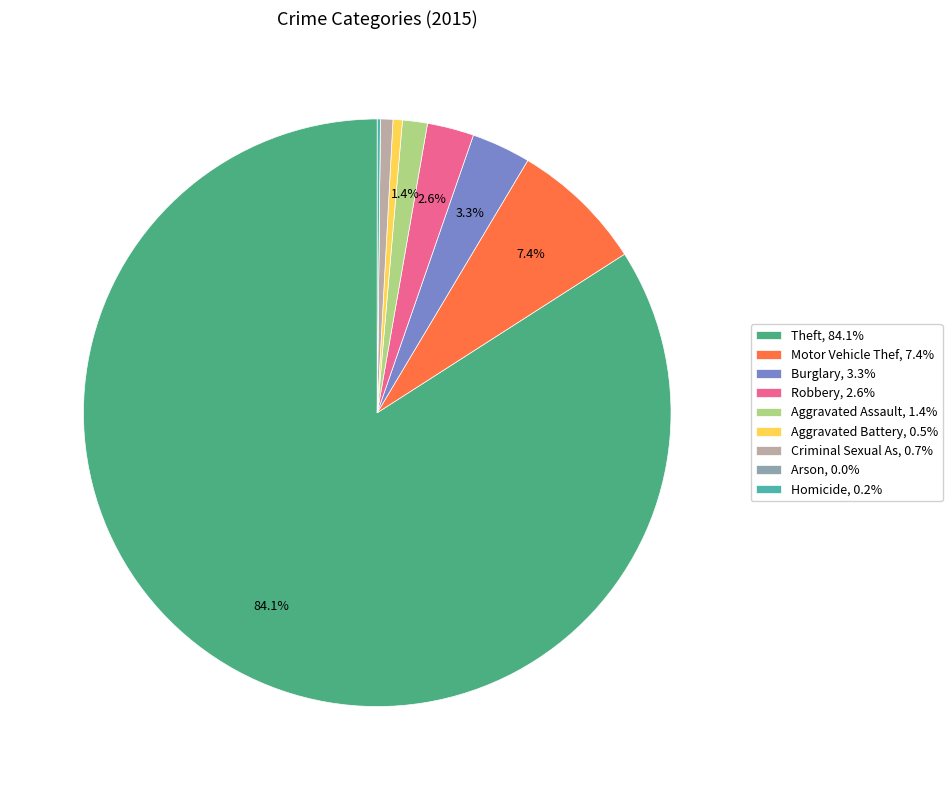

Do Theft, 84.1% and Motor Vehicle Thef, 7.4% together represent more than half of the pie?

Yes